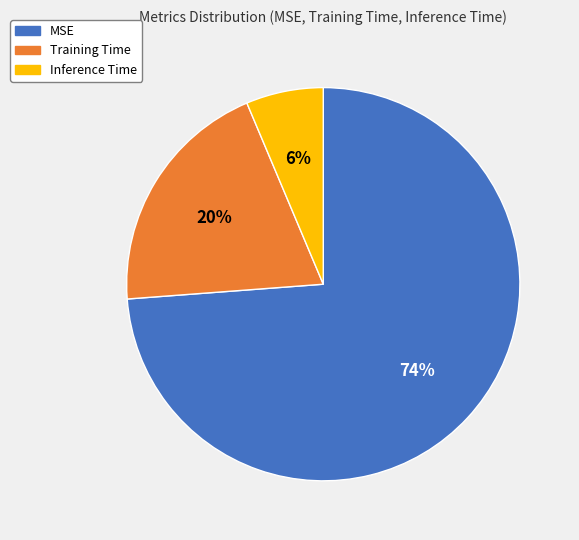

How many segments does this pie chart have?

3